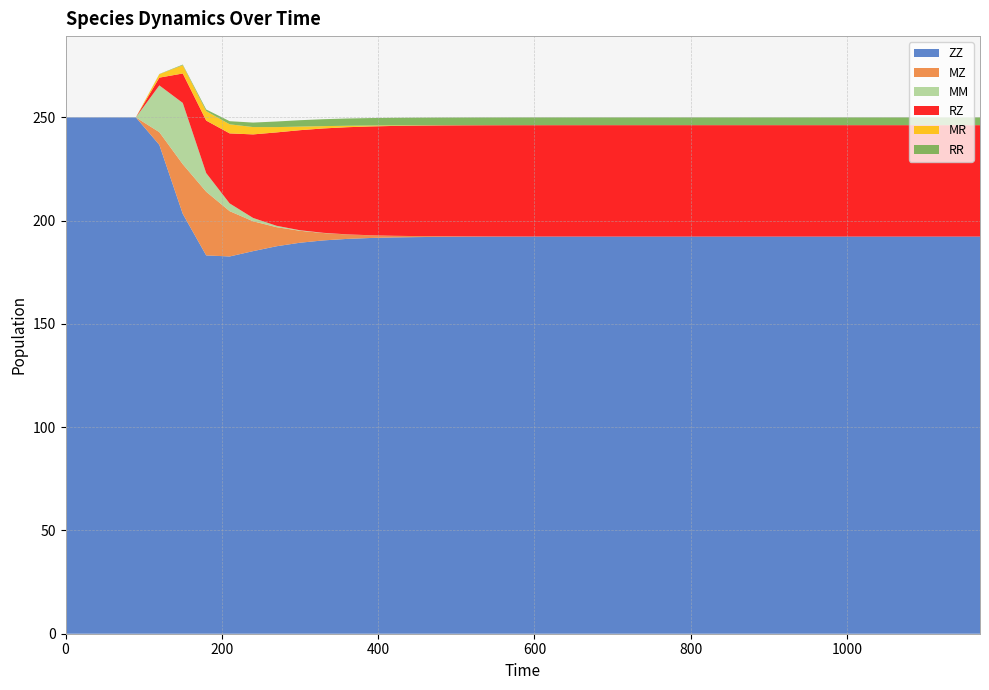

Reading right to left, extract all data points from this chart.

ZZ: 1170=192.3	1140=192.3	1110=192.3	1080=192.3	1050=192.3	1020=192.3	990=192.3	960=192.3	930=192.3	900=192.3	870=192.3	840=192.3	810=192.3	780=192.3	750=192.3	720=192.3	690=192.3	660=192.3	630=192.3	600=192.3	570=192.2	540=192.2	510=192.2	480=192.1	450=192.0	420=191.9	390=191.6	360=191.1	330=190.4	300=189.3	270=187.6	240=185.2	210=182.6	180=183.2	150=203.3	120=236.7	90=250.0	60=250.0	30=250.0	0=250.0
MZ: 1170=0.0	1140=0.0	1110=0.0	1080=0.0	1050=0.0	1020=0.0	990=0.0	960=0.0	930=0.0	900=0.0	870=0.0	840=0.0	810=0.0	780=0.0	750=0.0	720=0.0	690=0.0	660=0.0	630=0.0	600=0.0	570=0.1	540=0.1	510=0.2	480=0.3	450=0.5	420=0.8	390=1.3	360=2.2	330=3.6	300=5.8	270=9.2	240=14.4	210=21.9	180=30.8	150=24.0	120=6.1	90=0.0	60=0.0	30=0.0	0=0.0
MM: 1170=0.0	1140=0.0	1110=0.0	1080=0.0	1050=0.0	1020=0.0	990=0.0	960=0.0	930=0.0	900=0.0	870=0.0	840=0.0	810=0.0	780=0.0	750=0.0	720=0.0	690=0.0	660=0.0	630=0.0	600=0.0	570=0.0	540=0.0	510=0.0	480=0.0	450=0.0	420=0.0	390=0.0	360=0.0	330=0.1	300=0.3	270=0.7	240=1.6	210=3.7	180=9.0	150=29.7	120=22.6	90=0.0	60=0.0	30=0.0	0=0.0
RZ: 1170=53.9	1140=53.9	1110=53.9	1080=53.9	1050=53.9	1020=53.9	990=53.9	960=53.9	930=53.9	900=53.9	870=53.9	840=53.9	810=53.9	780=53.9	750=53.9	720=53.9	690=53.9	660=53.9	630=53.9	600=53.9	570=53.9	540=53.8	510=53.8	480=53.7	450=53.5	420=53.2	390=52.7	360=51.9	330=50.5	300=48.4	270=45.2	240=40.4	210=33.9	180=25.4	150=14.3	120=3.7	90=0.0	60=0.0	30=0.0	0=0.0
MR: 1170=0.0	1140=0.0	1110=0.0	1080=0.0	1050=0.0	1020=0.0	990=0.0	960=0.0	930=0.0	900=0.0	870=0.0	840=0.0	810=0.0	780=0.0	750=0.0	720=0.0	690=0.0	660=0.0	630=0.0	600=0.0	570=0.0	540=0.0	510=0.1	480=0.1	450=0.2	420=0.3	390=0.4	360=0.7	330=1.1	300=1.7	270=2.6	240=3.6	210=4.4	180=4.6	150=4.0	120=1.7	90=0.0	60=0.0	30=0.0	0=0.0
RR: 1170=3.8	1140=3.8	1110=3.8	1080=3.8	1050=3.8	1020=3.8	990=3.8	960=3.8	930=3.8	900=3.8	870=3.8	840=3.8	810=3.8	780=3.8	750=3.8	720=3.8	690=3.8	660=3.8	630=3.8	600=3.8	570=3.8	540=3.8	510=3.8	480=3.7	450=3.7	420=3.7	390=3.6	360=3.5	330=3.4	300=3.1	270=2.7	240=2.2	210=1.5	180=0.8	150=0.3	120=0.1	90=0.0	60=0.0	30=0.0	0=0.0